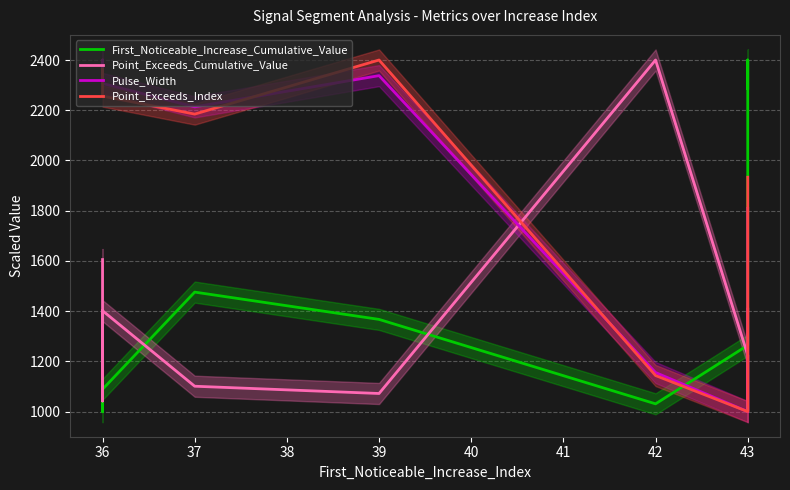

True or false: Point_Exceeds_Cumulative_Value has more than 0 points higher than both neighbors.

True